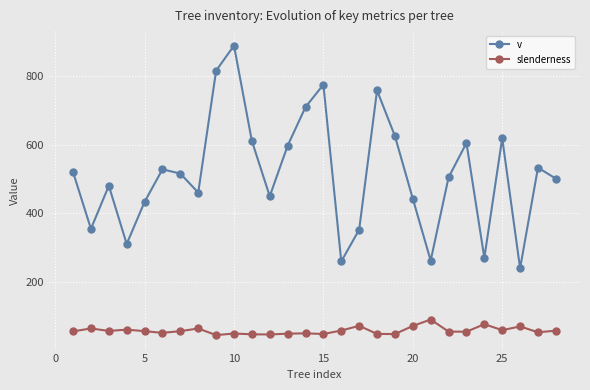

What is the sum of all v values?

14423.8